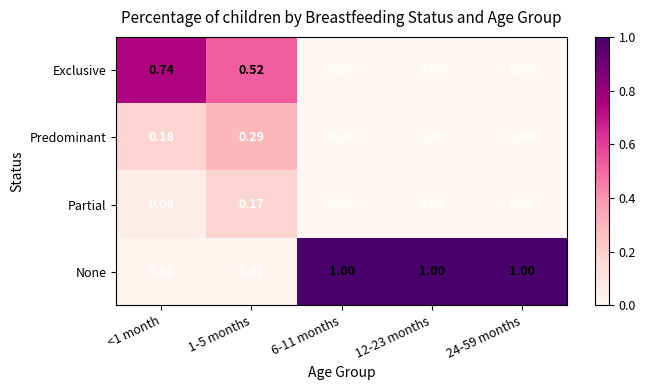

Which series has the largest total across all categories?

None